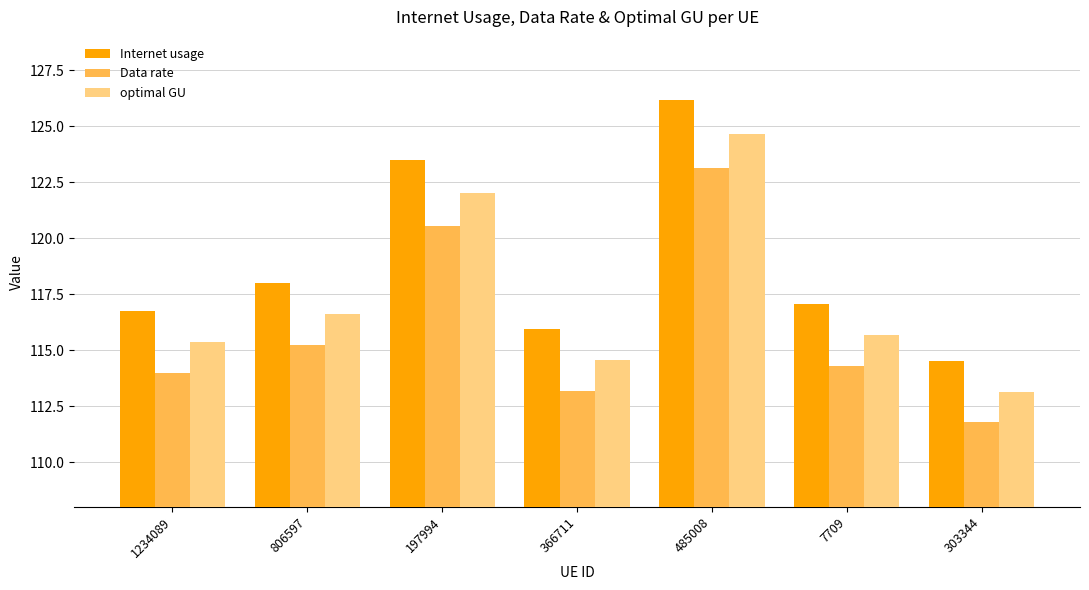

At 485008, list the series in order from smallest to largest.

Data rate, optimal GU, Internet usage